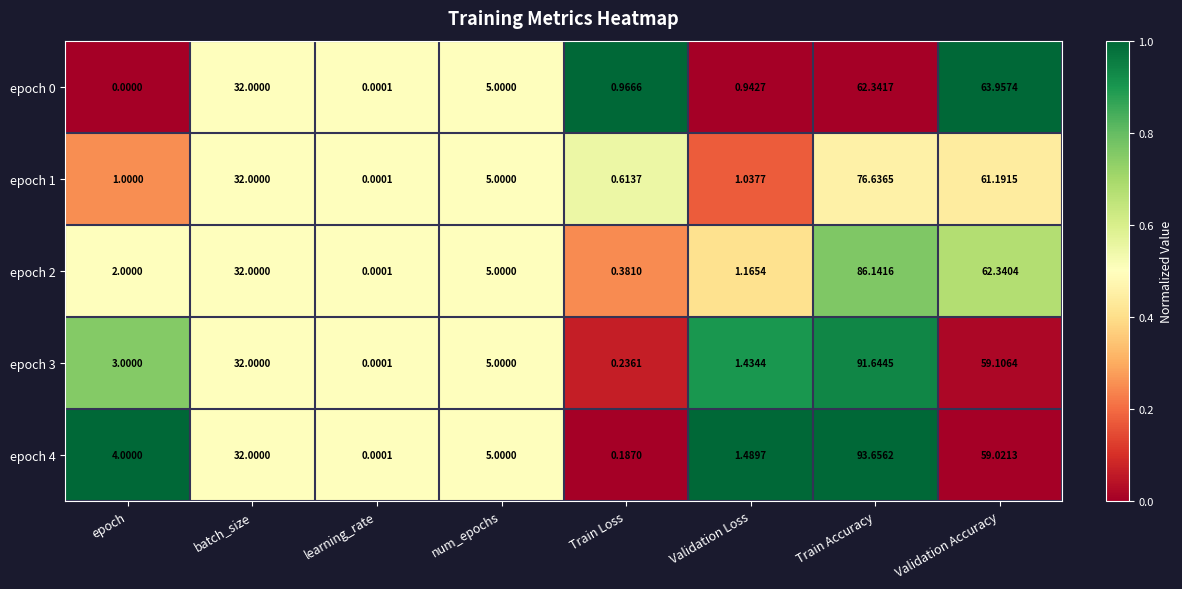

Where does the epoch 0 series first go above 5?

batch_size